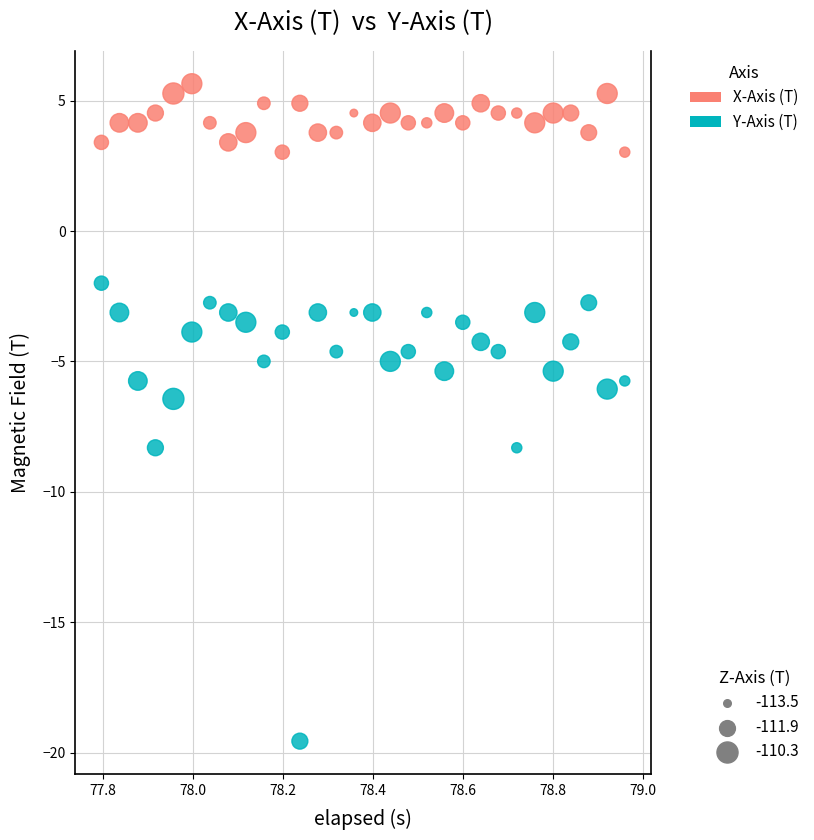

Across all data points, what is the range of X values (max minus min)?

1.2